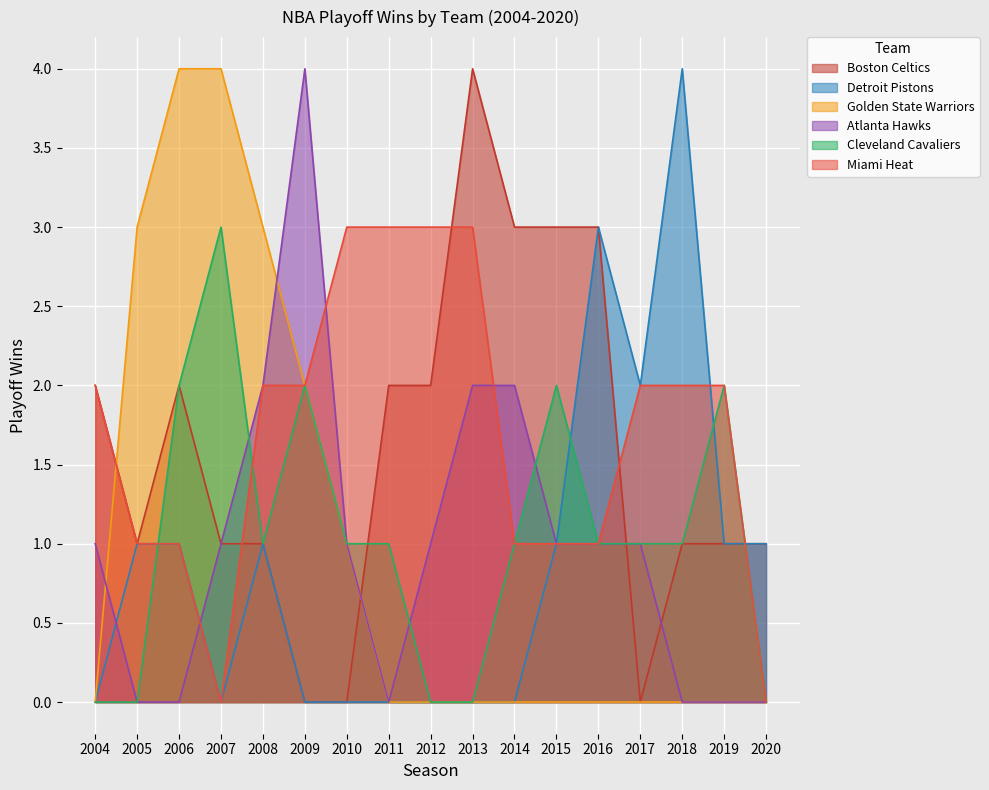

Which label corresponds to the smallest value in the chart?

2009